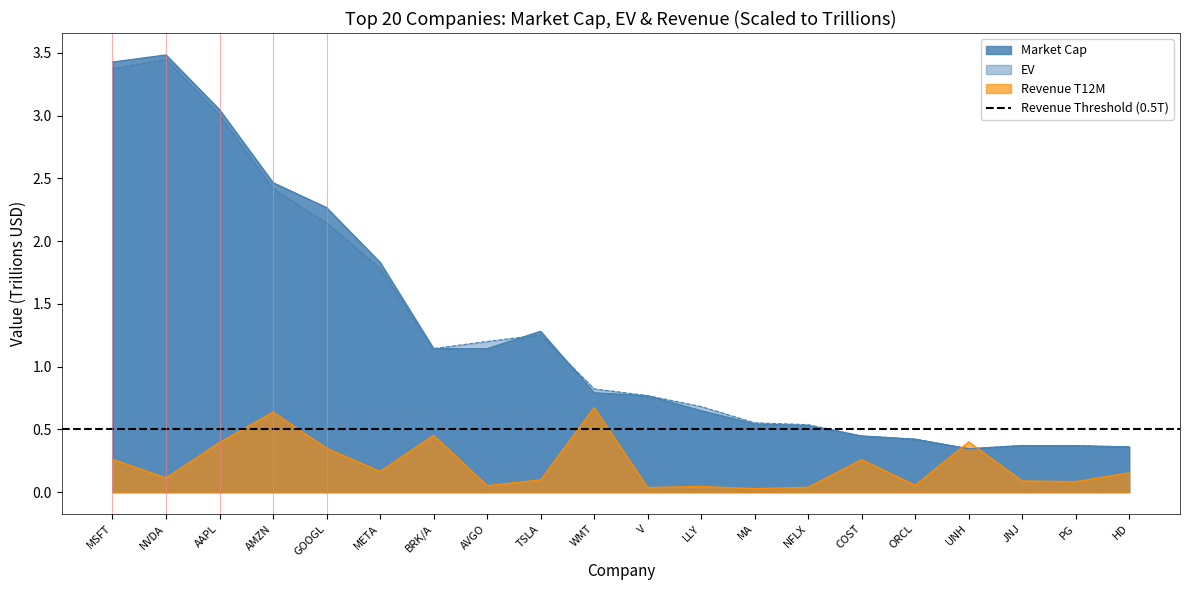

What is the difference between the EV values at AVGO and TSLA?

0.1